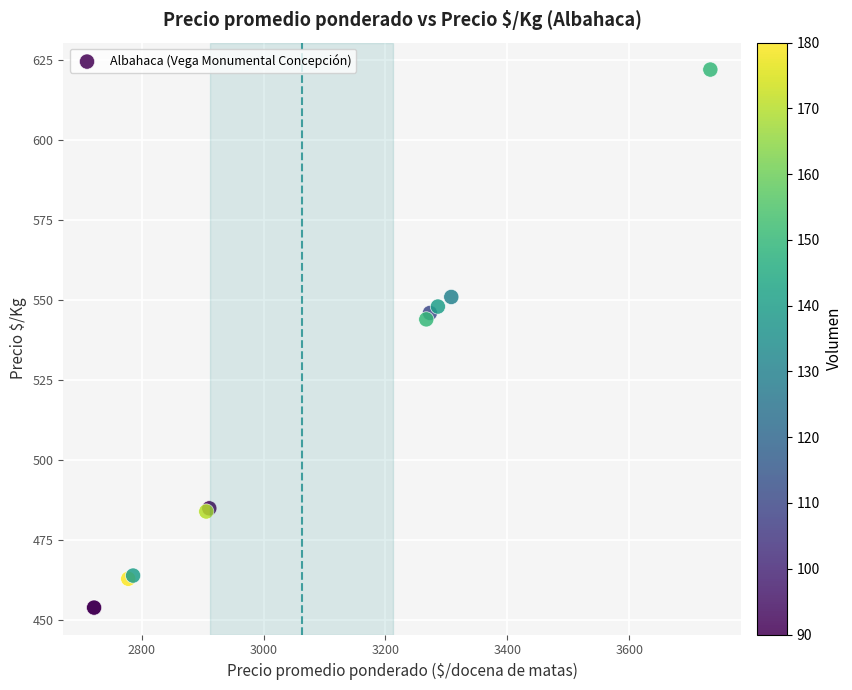

What Y value in the scatter plot is closest to 538?

544